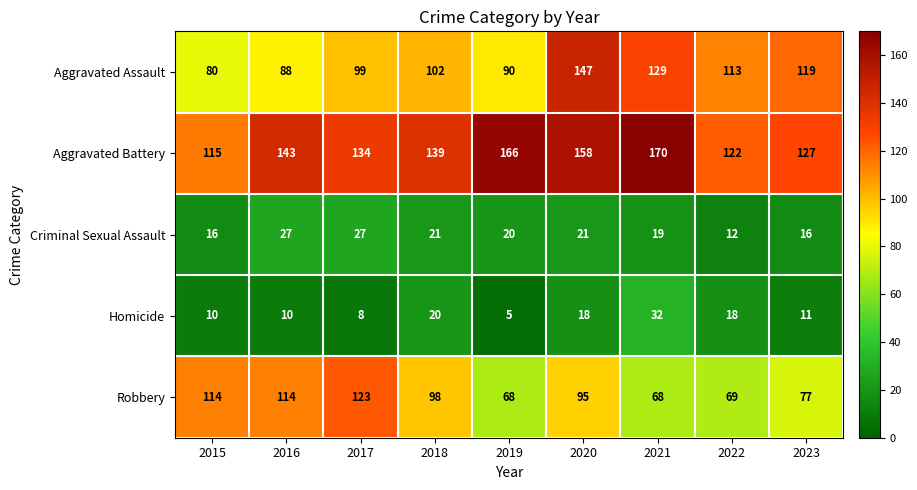

Which label corresponds to the largest value in the chart?

2021